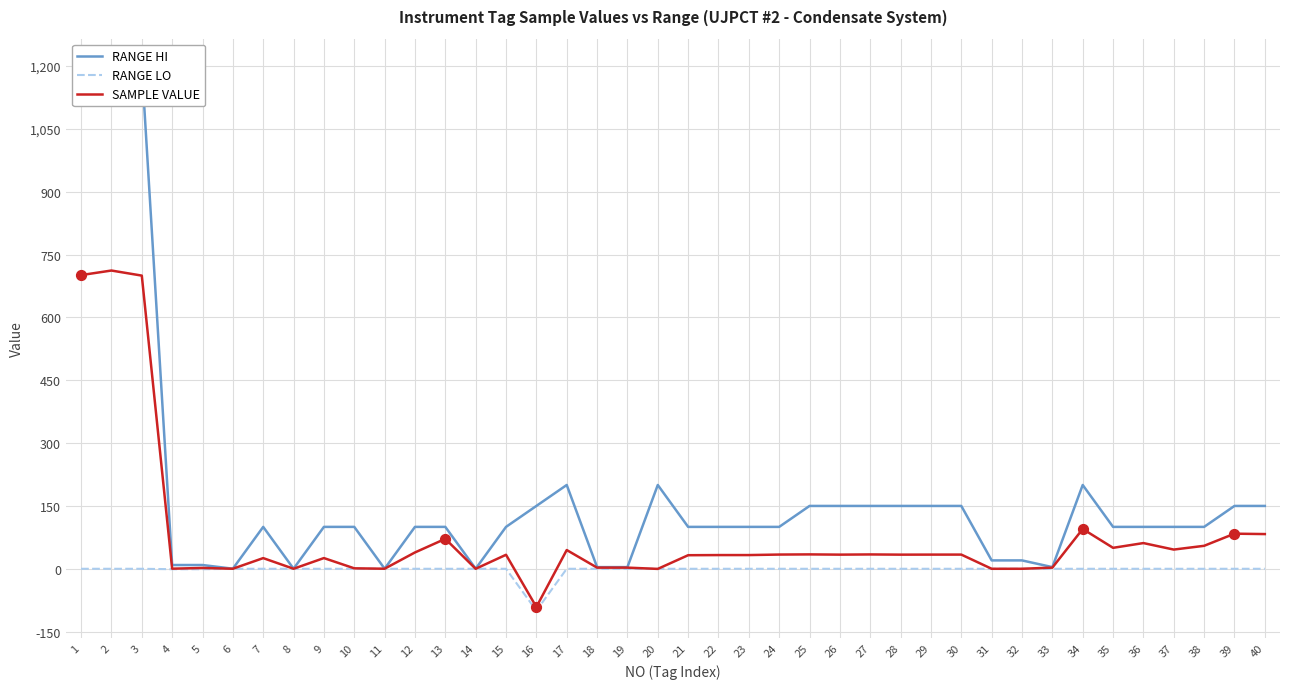

What are all the series names shown in the legend?

RANGE HI, RANGE LO, SAMPLE VALUE